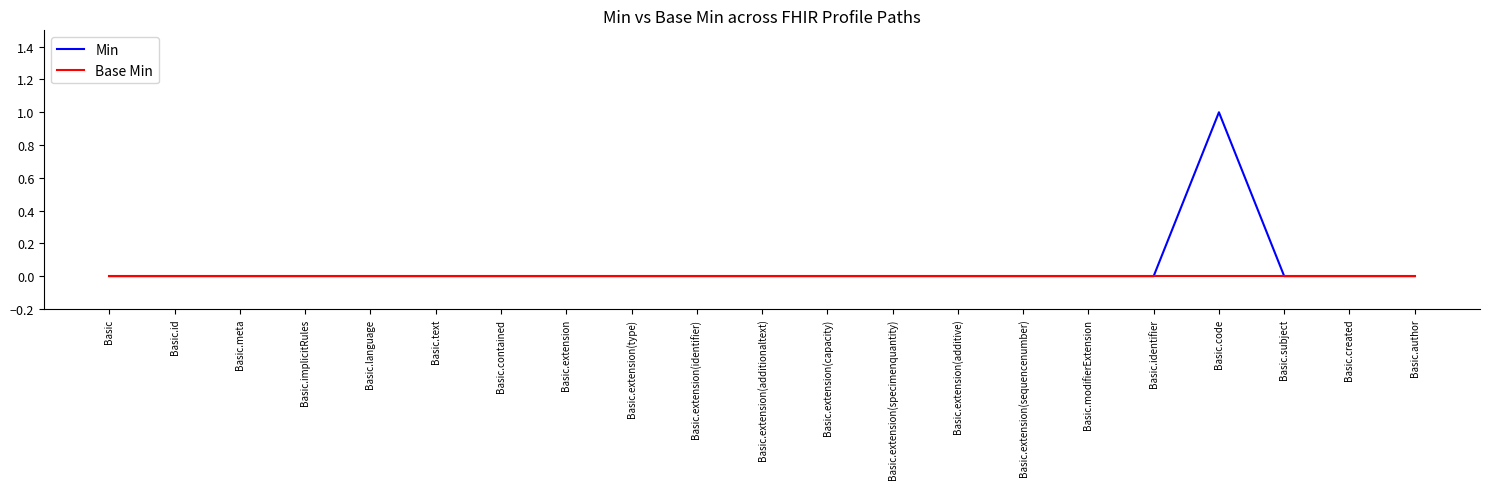

In Min, how many points are higher than both neighbors (excluding endpoints)?

1